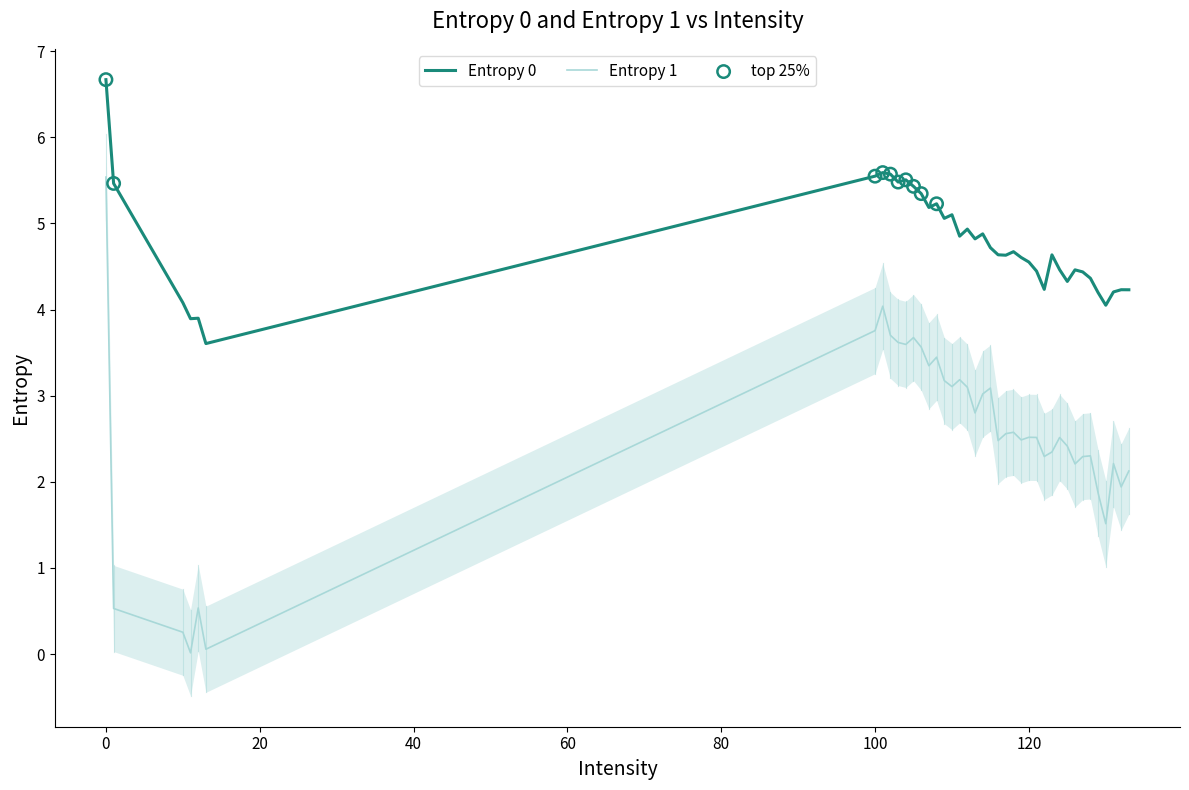

Which series has the largest total across all categories?

Entropy 0